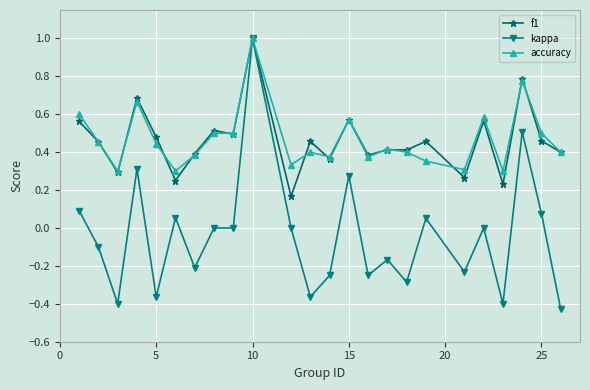

What is the greatest value displayed?

1.0